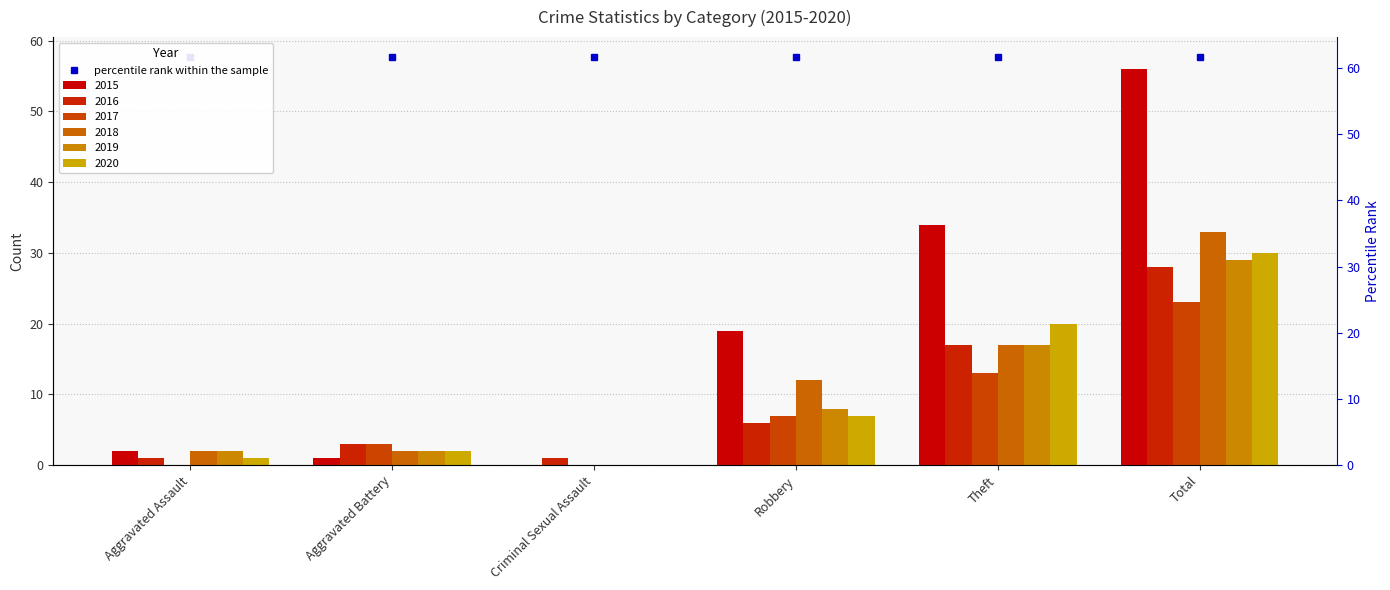

What are all the series names shown in the legend?

2015, 2016, 2017, 2018, 2019, 2020